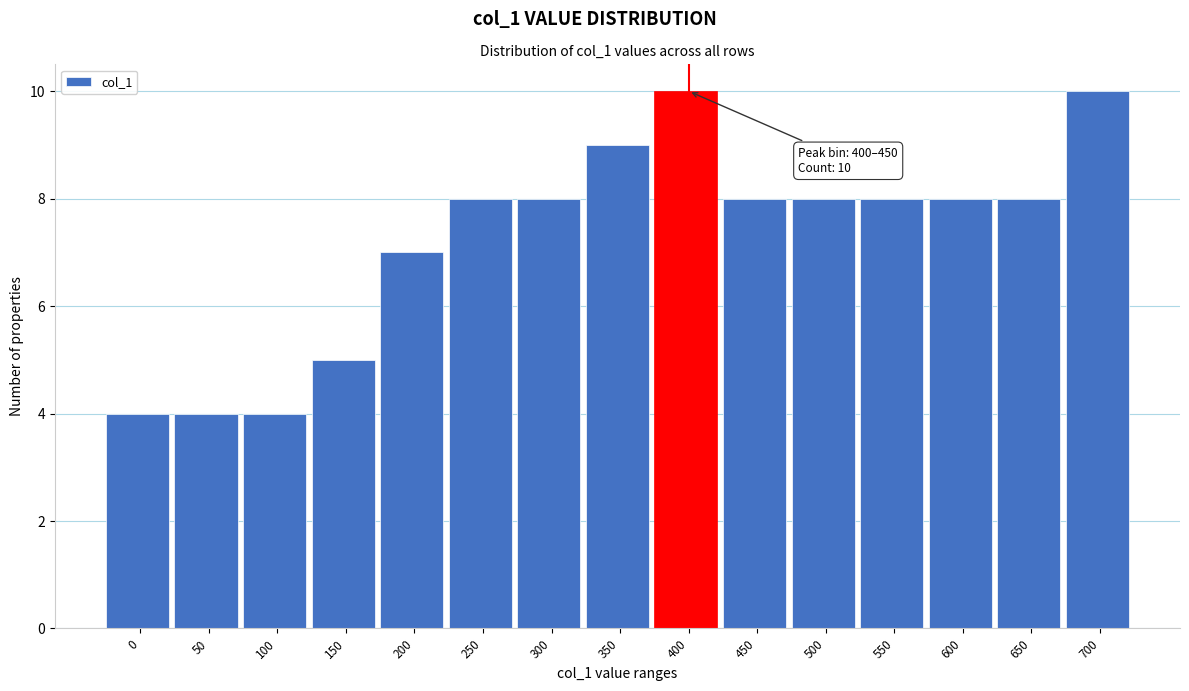

Reading left to right, transcribe all the data shown in this chart.

4	4	4	5	7	8	8	9	10	8	8	8	8	8	10